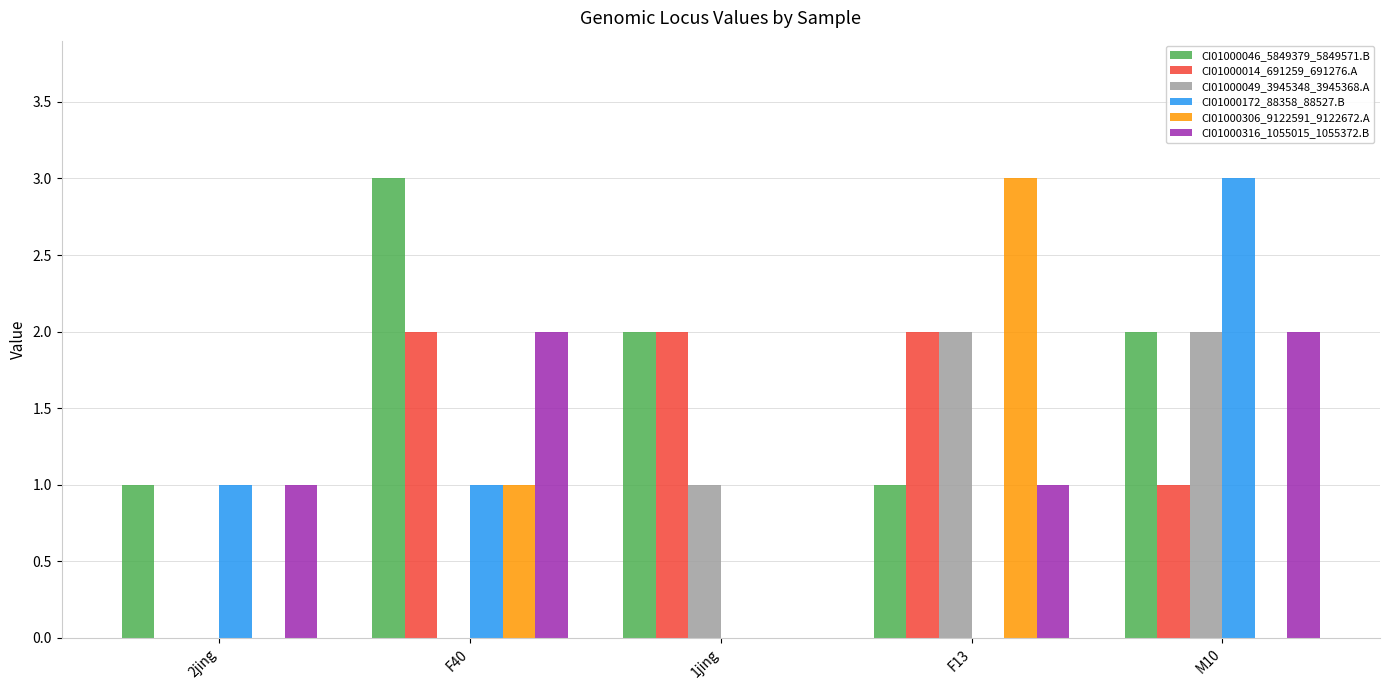

Count the number of data series in this chart.

6